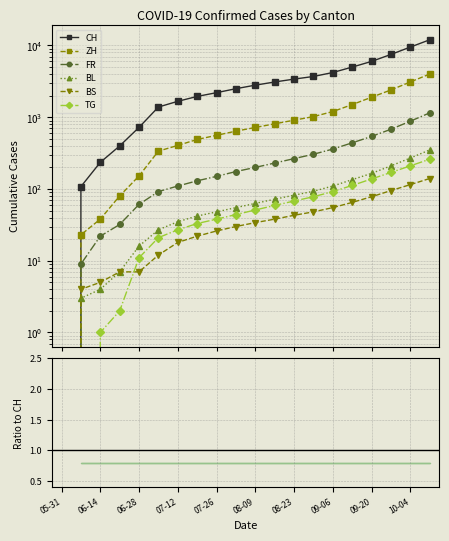

True or false: TG has a value of 0.0 at 13.

False